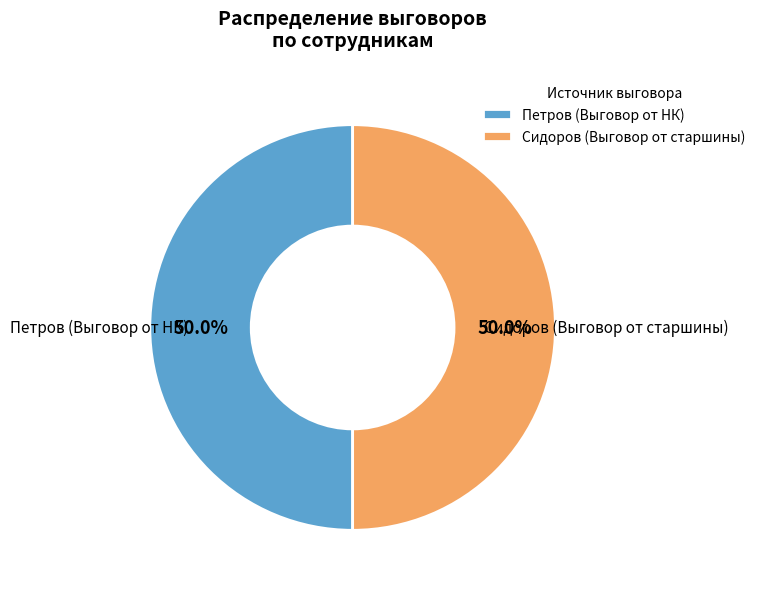

Combined, do Сидоров (Выговор от старшины) and Петров (Выговор от НК) account for over 50%?

Yes